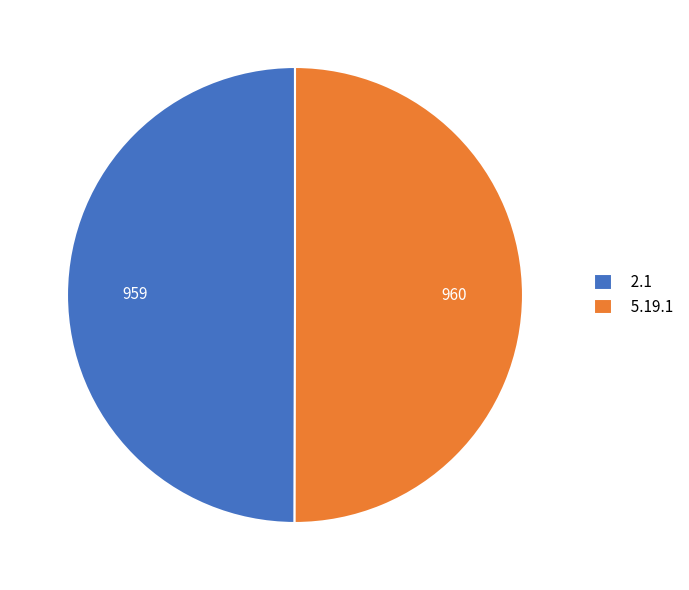

Is it true that 2.1 is 50% of the pie?

True